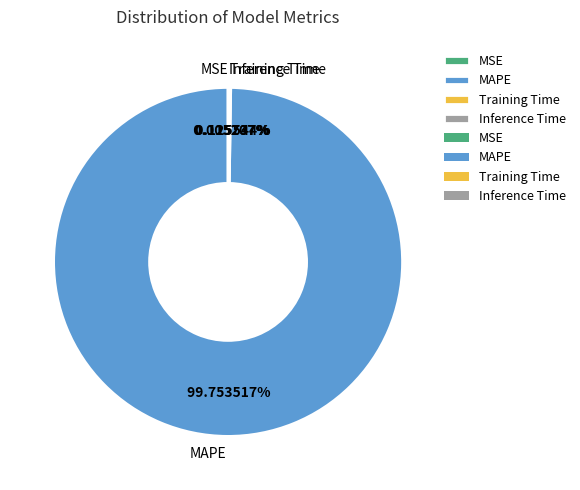

Which slice represents more than half of the pie?

MAPE